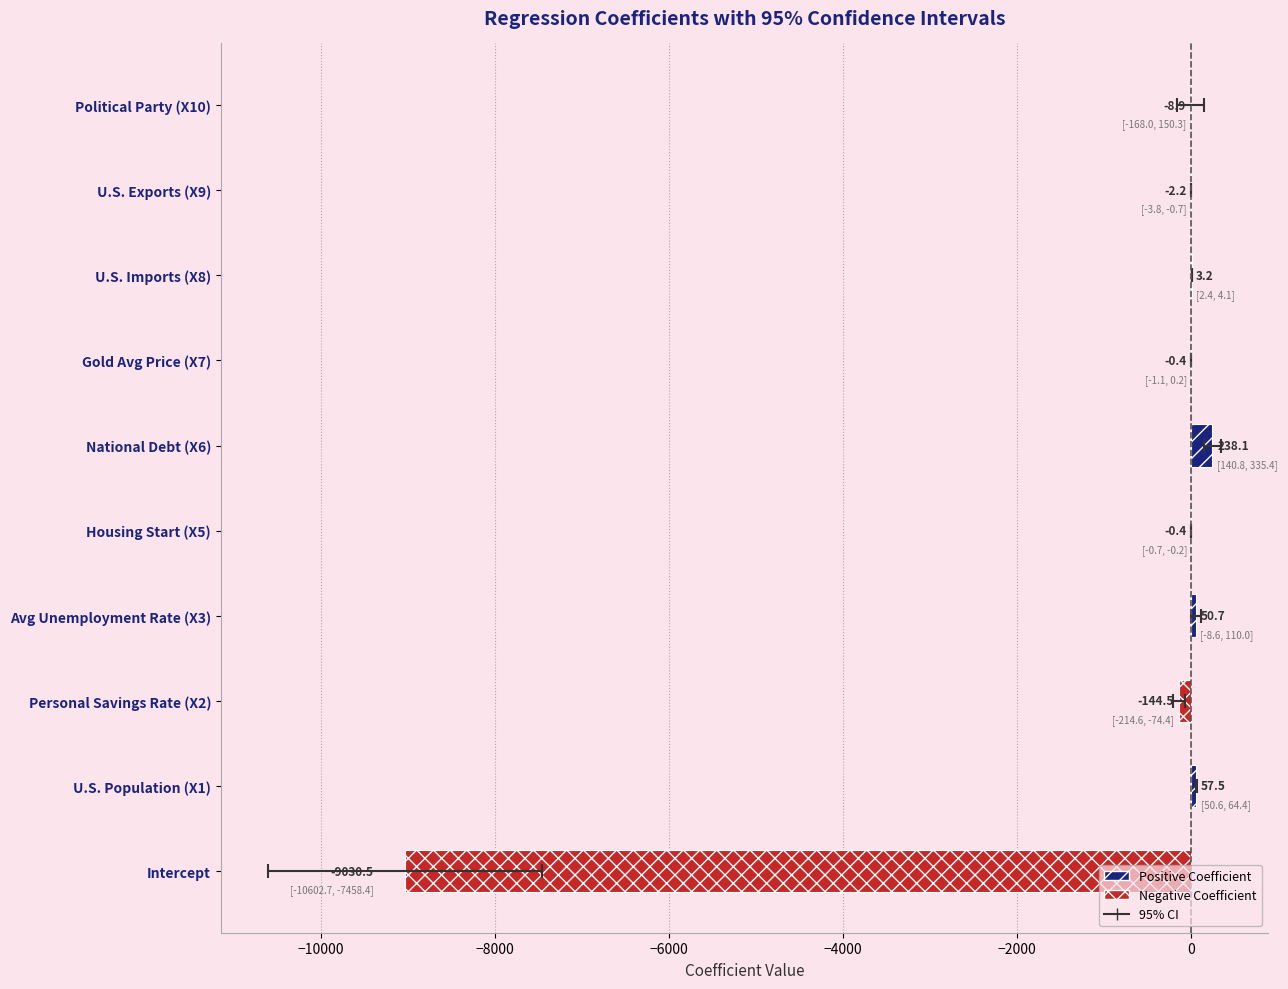

Are the bars grouped side by side (vs. stacked)?

No